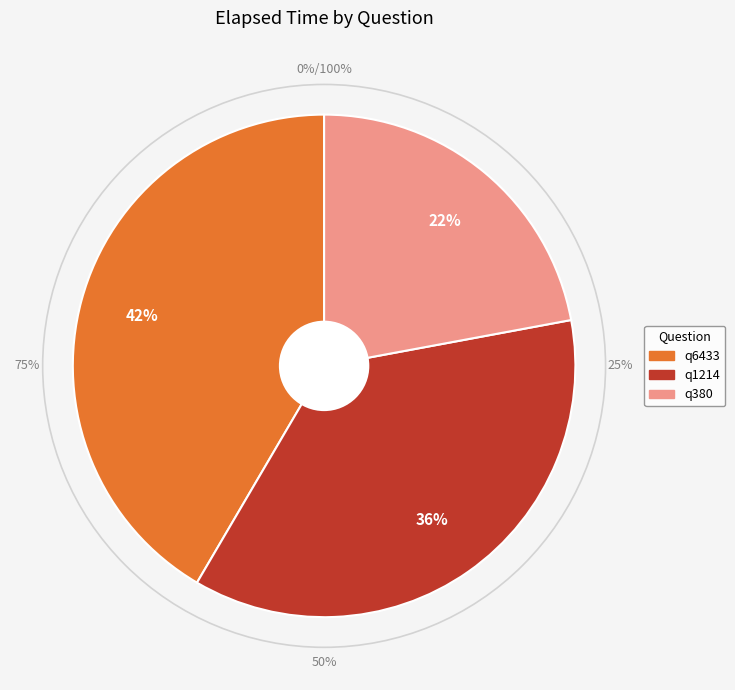

True or false: q1214 accounts for 36% of the total.

True